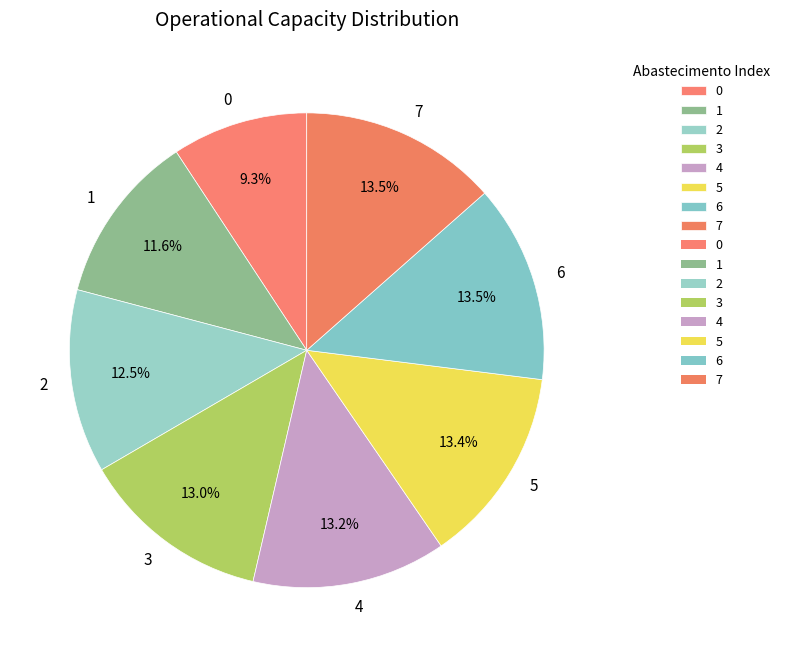

Is there a majority slice in this chart?

No